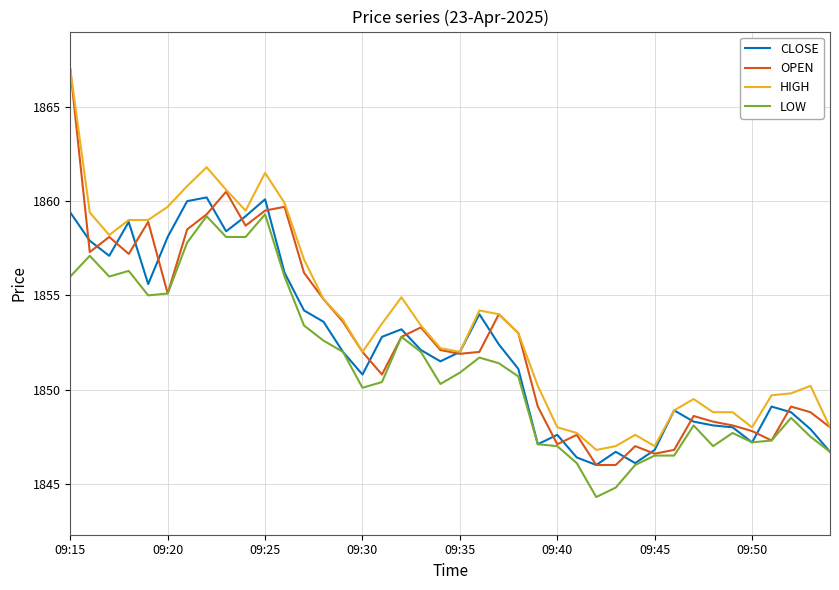

Which series has the largest range (max minus min)?

OPEN